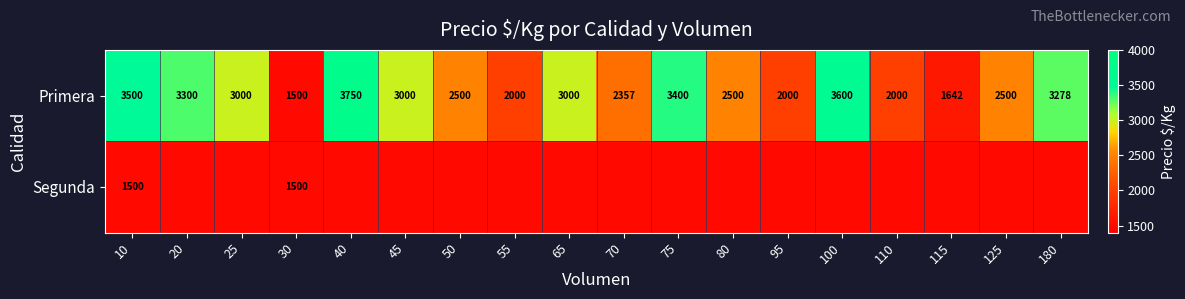

What is the difference between the maximum and minimum values in the Primera series?

2250